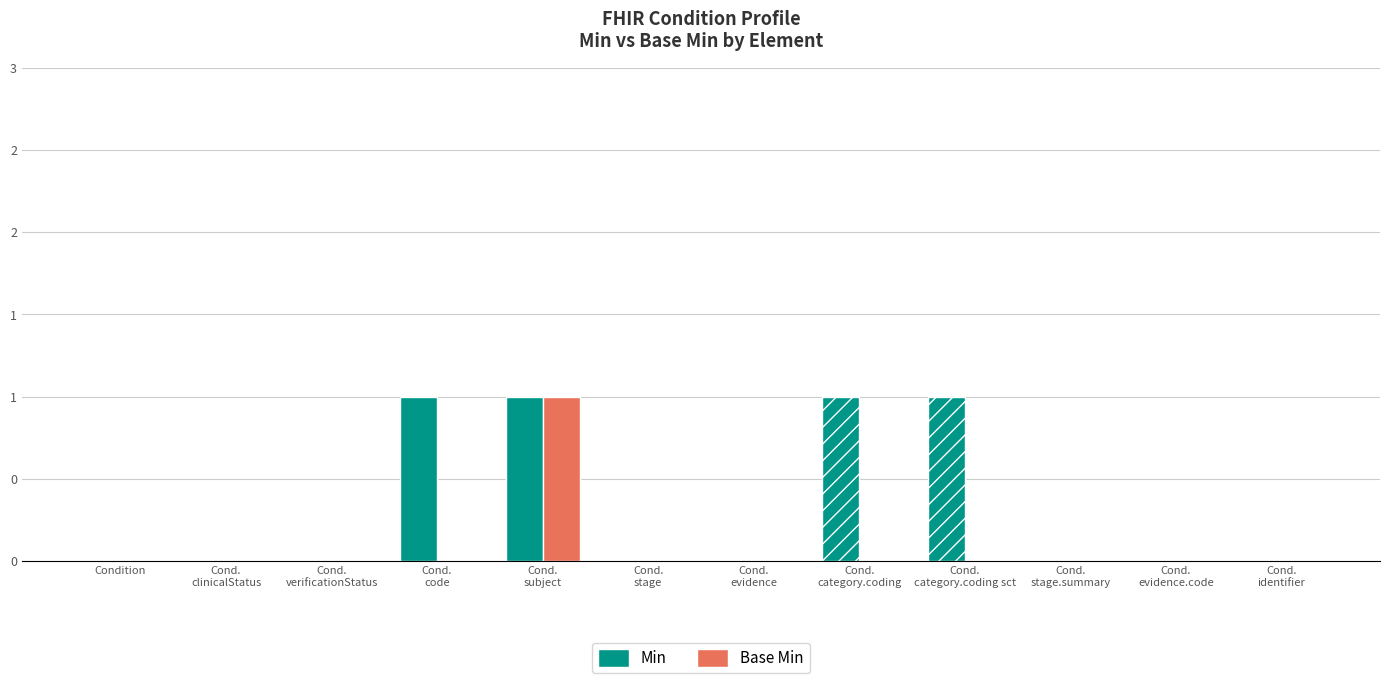

How many Base Min values are between 0 and 1?

12